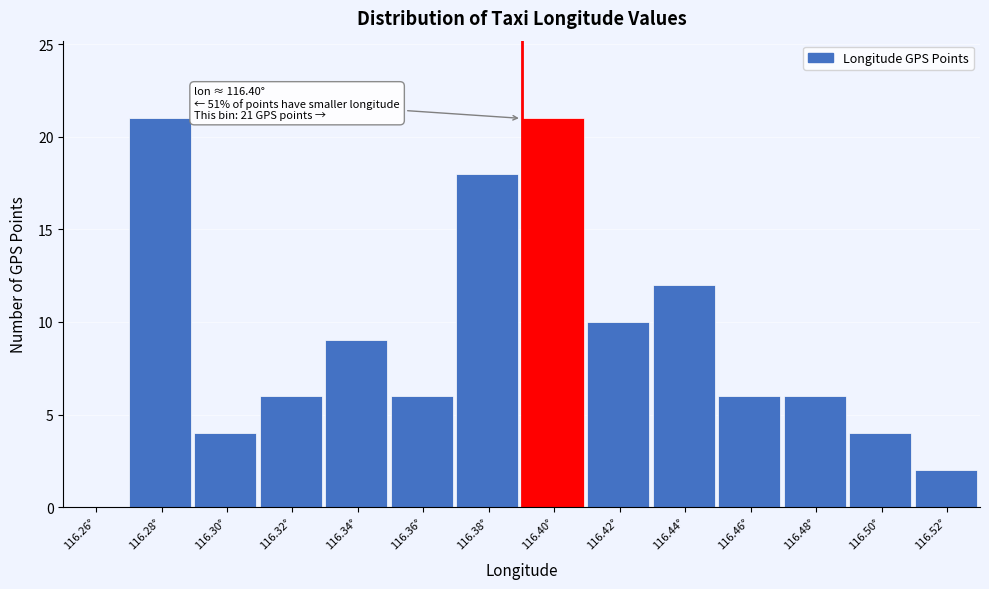

Reading left to right, transcribe all the data shown in this chart.

116.26°=0	116.28°=21	116.30°=4	116.32°=6	116.34°=9	116.36°=6	116.38°=18	116.40°=21	116.42°=10	116.44°=12	116.46°=6	116.48°=6	116.50°=4	116.52°=2